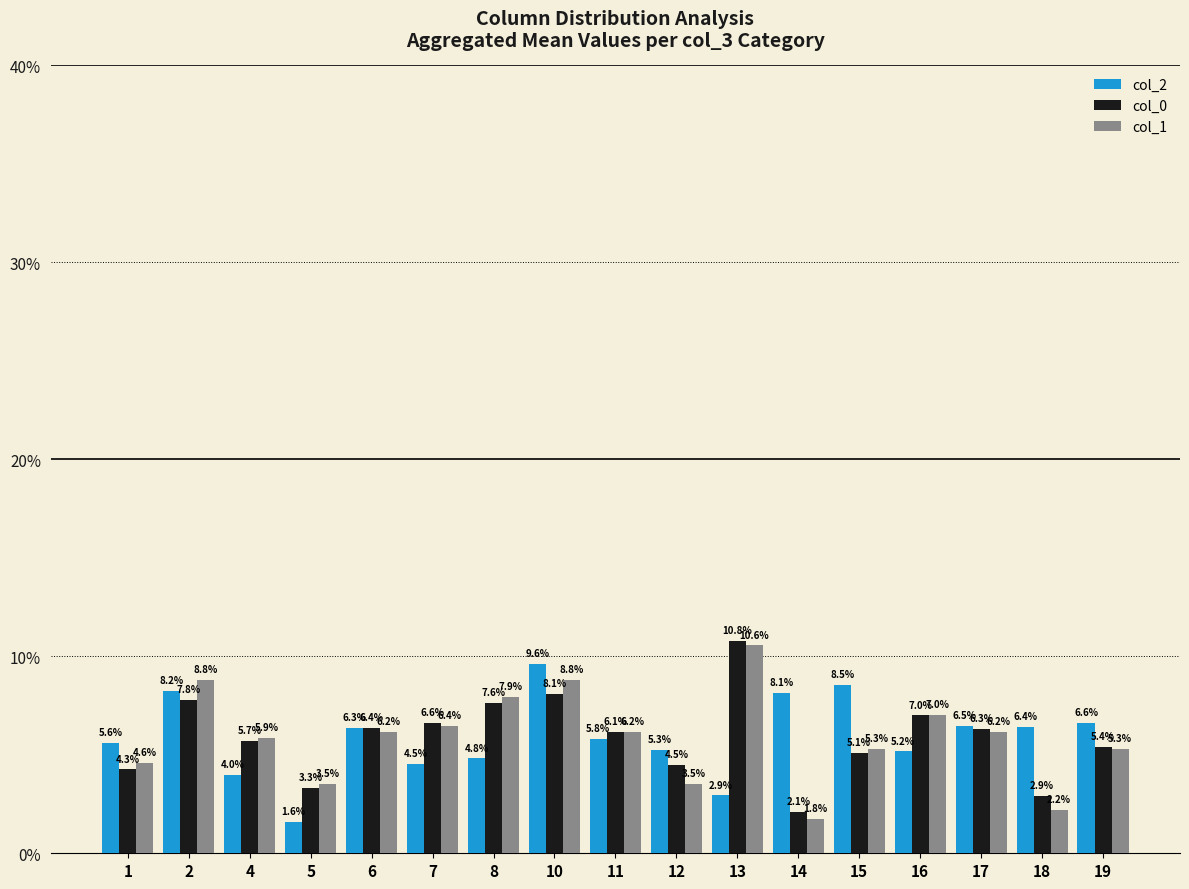

Which category has the highest value in the col_1 series?

13